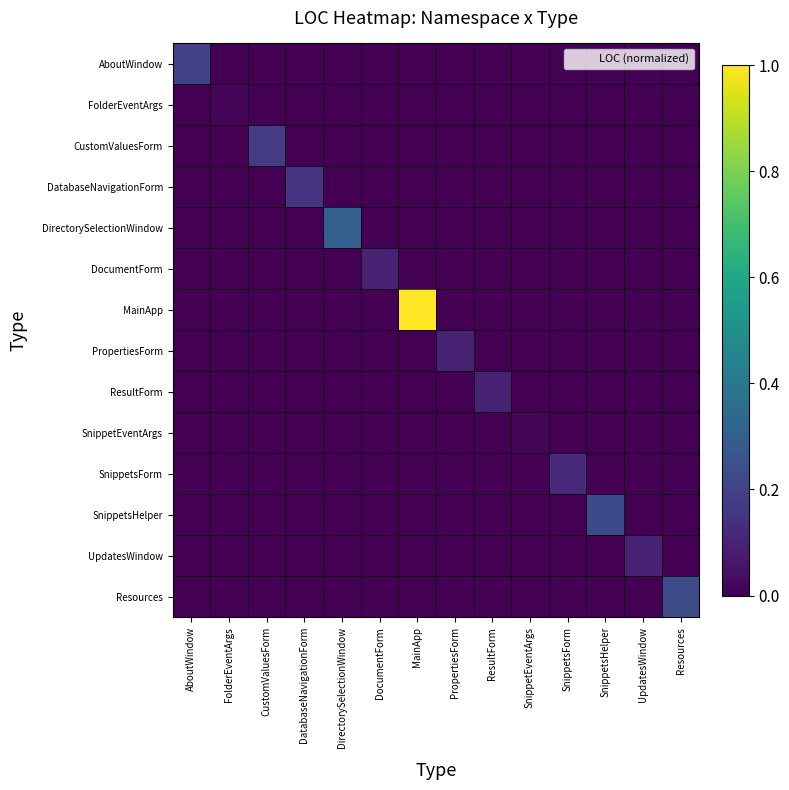

List the series in order of their peak value, lowest first.

FolderEventArgs, SnippetEventArgs, PropertiesForm, ResultForm, UpdatesWindow, DocumentForm, SnippetsForm, DatabaseNavigationForm, CustomValuesForm, AboutWindow, SnippetsHelper, Resources, DirectorySelectionWindow, MainApp